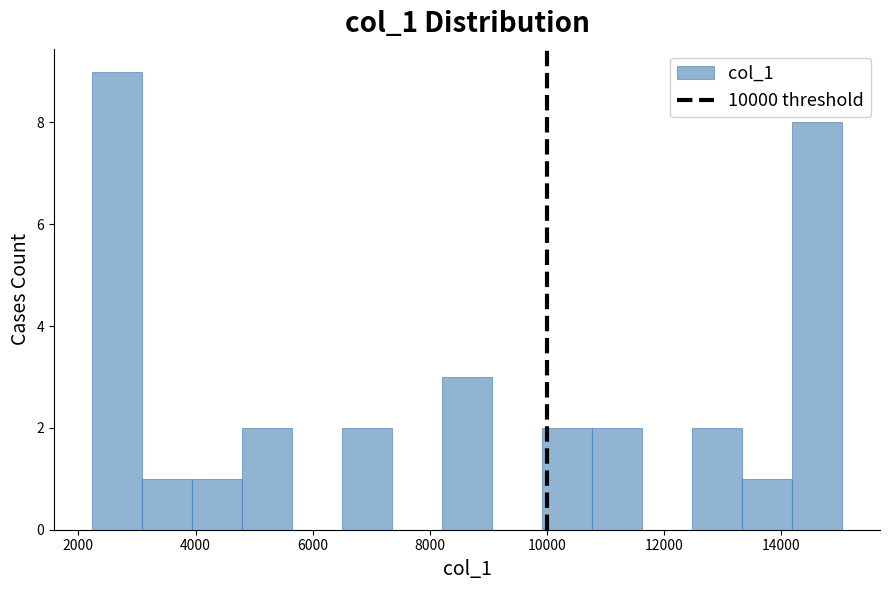

What is the height of the bar covering 4800 to 5600 on the x-axis? Neither the bar edges nor the heights are printed on the chart, so give them approximately, as read against the axes.

2